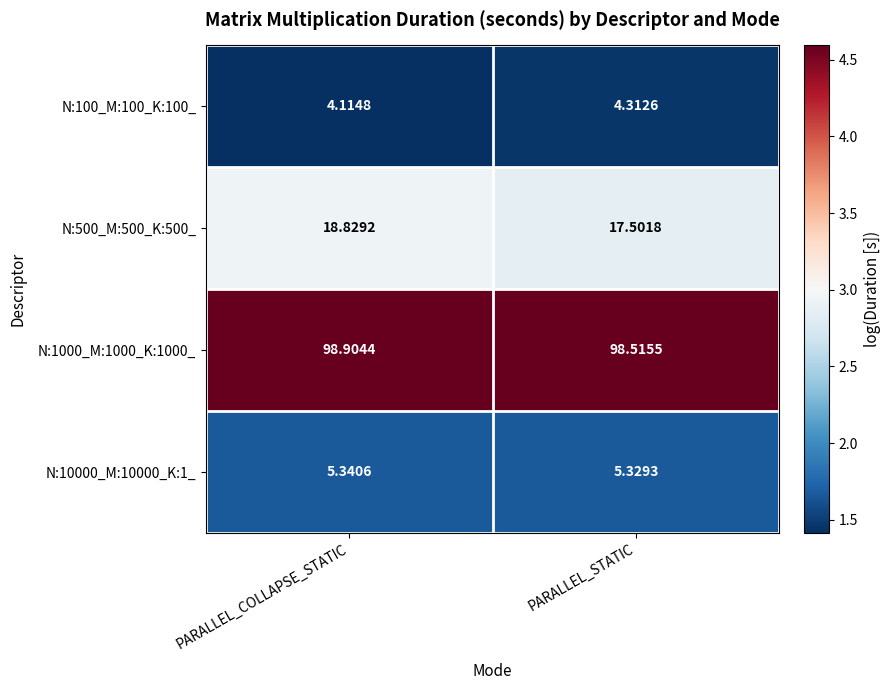

Rank the categories by N:10000_M:10000_K:1_ value from highest to lowest.

PARALLEL_COLLAPSE_STATIC, PARALLEL_STATIC